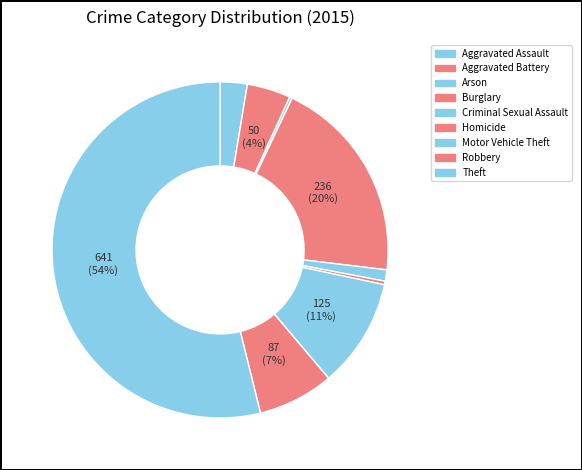

What is the change in value from Homicide to Robbery?

+83